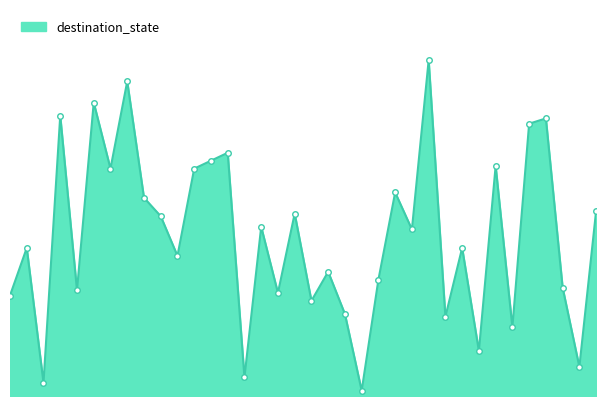

Does the chart display data point markers on the line(s)?

No